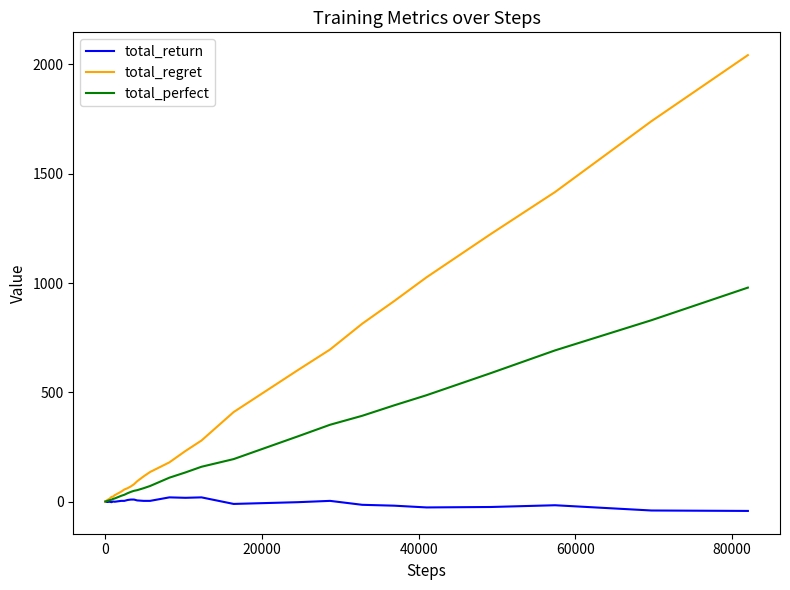

Which series has the largest total across all categories?

total_regret